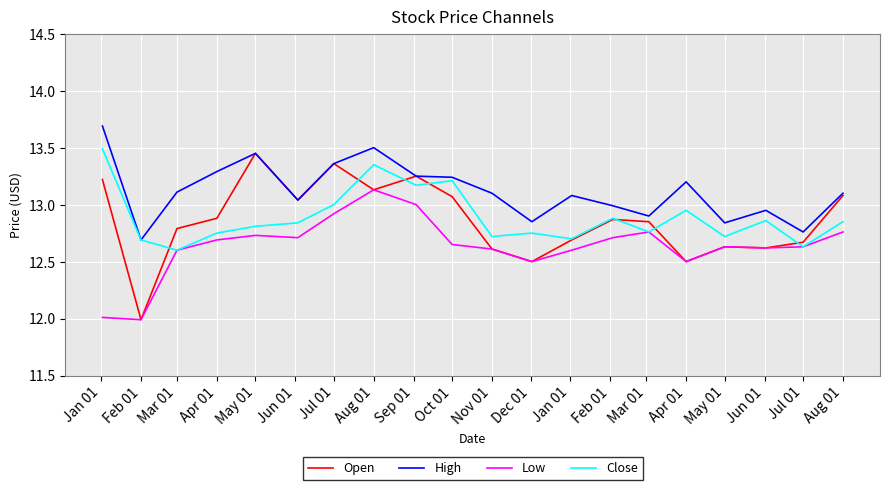

Which series has the widest spread of values?

Open